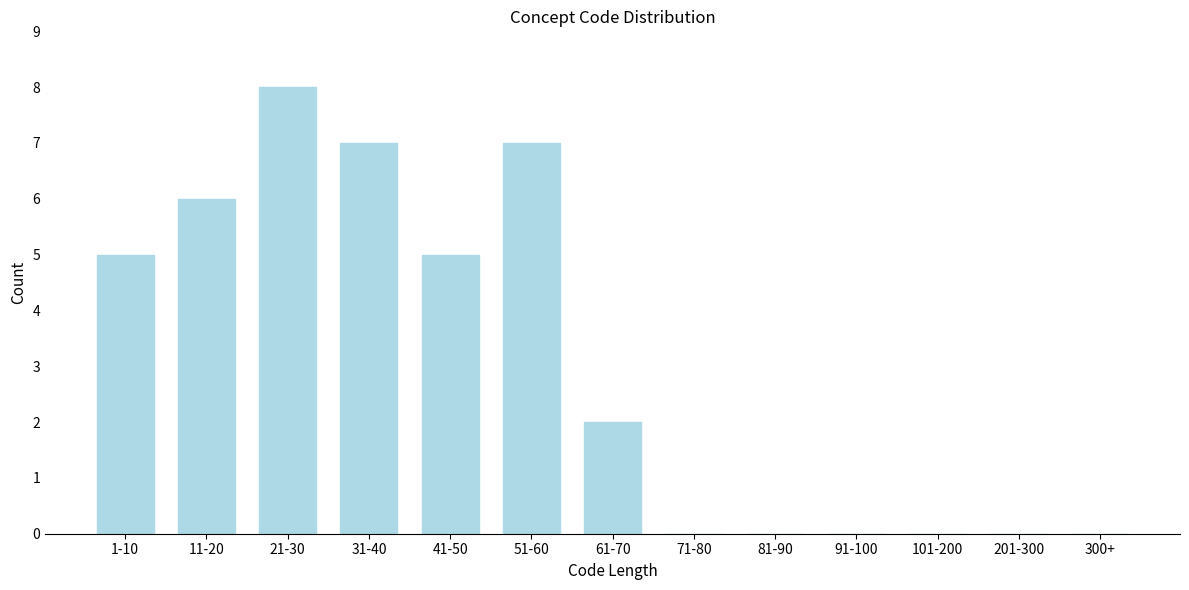

Reading left to right, transcribe all the data shown in this chart.

1-10=5	11-20=6	21-30=8	31-40=7	41-50=5	51-60=7	61-70=2	71-80=0	81-90=0	91-100=0	101-200=0	201-300=0	300+=0